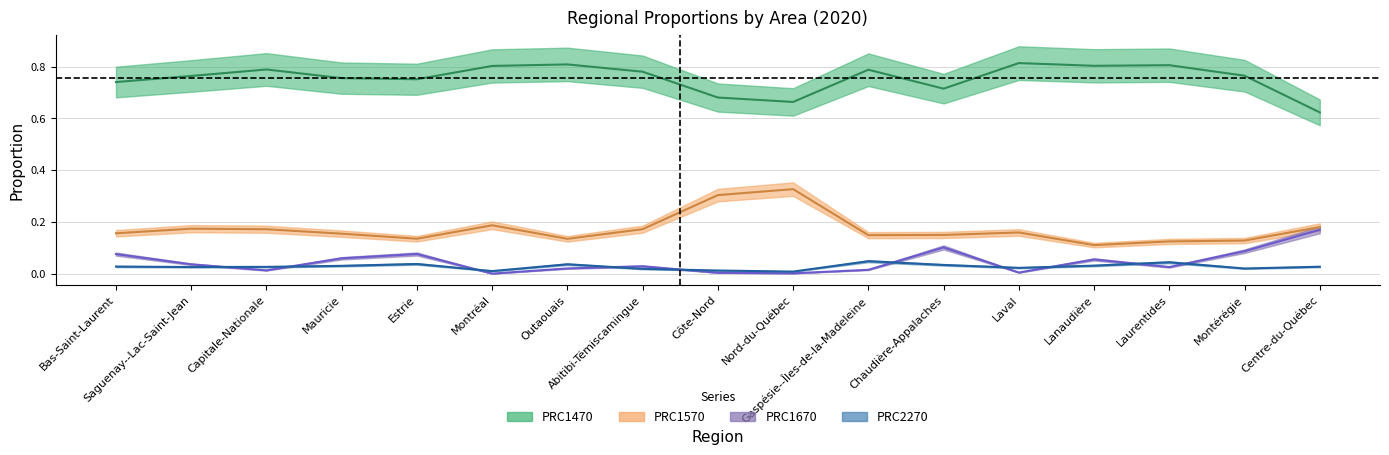

List the labels in order of PRC1570 value, largest first.

Nord-du-Québec, Côte-Nord, Montréal, Centre-du-Québec, Saguenay--Lac-Saint-Jean, Abitibi-Témiscamingue, Capitale-Nationale, Laval, Bas-Saint-Laurent, Mauricie, Chaudière-Appalaches, Gaspésie--Îles-de-la-Madeleine, Estrie, Outaouais, Montérégie, Laurentides, Lanaudière